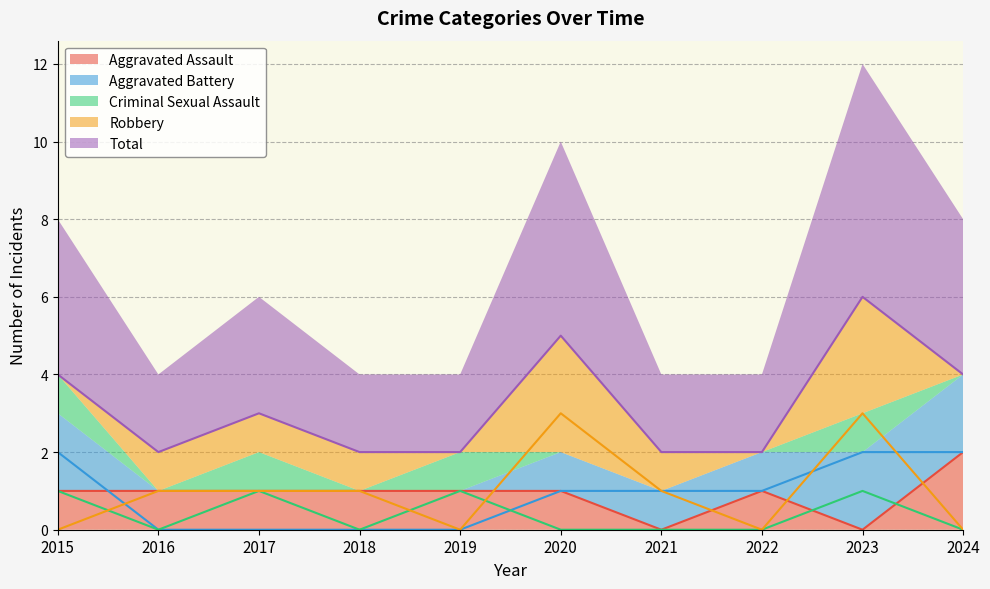

What is the average value of the Aggravated Battery series?

1